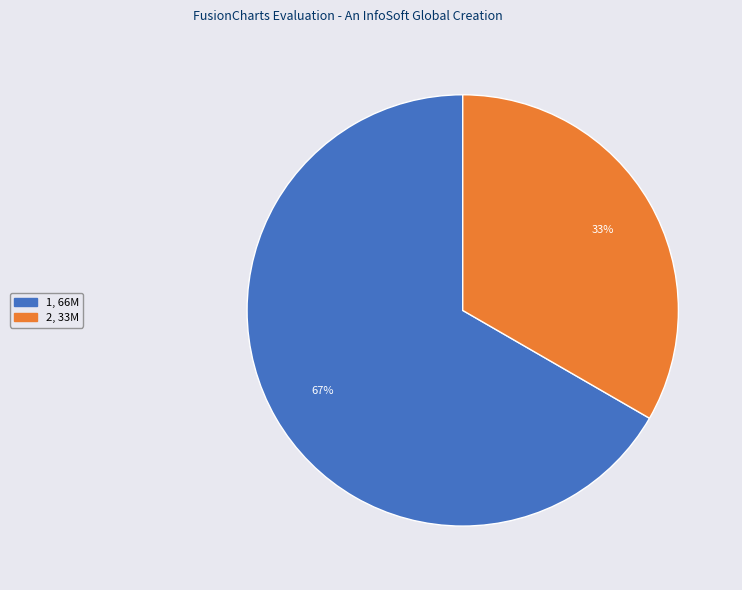

How many slices are in this pie chart?

2